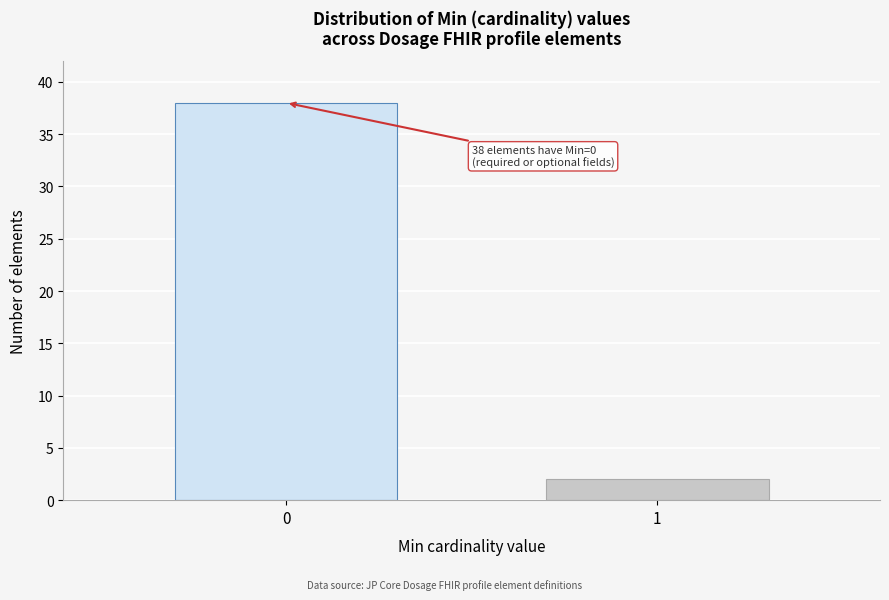

Reading left to right, transcribe all the data shown in this chart.

38	2